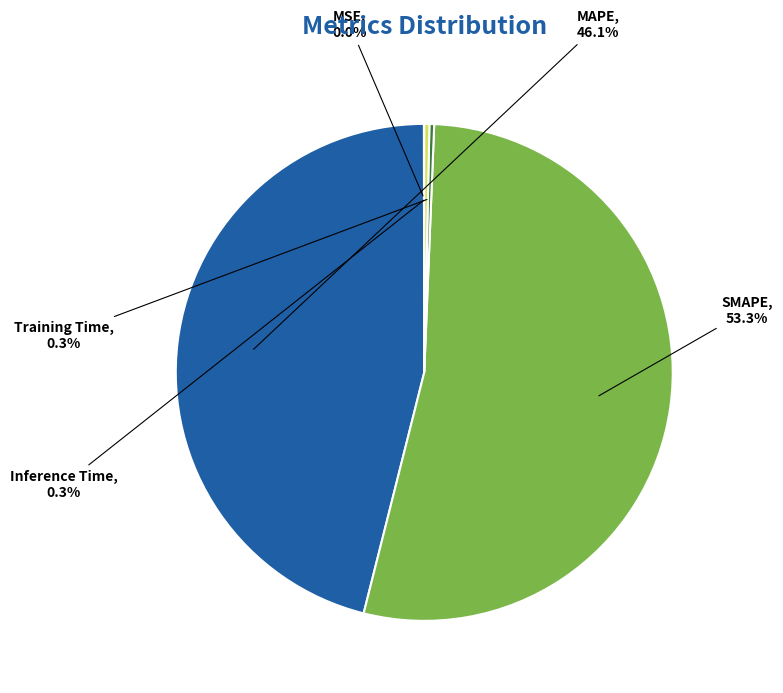

Which category has the biggest portion of the pie?

SMAPE